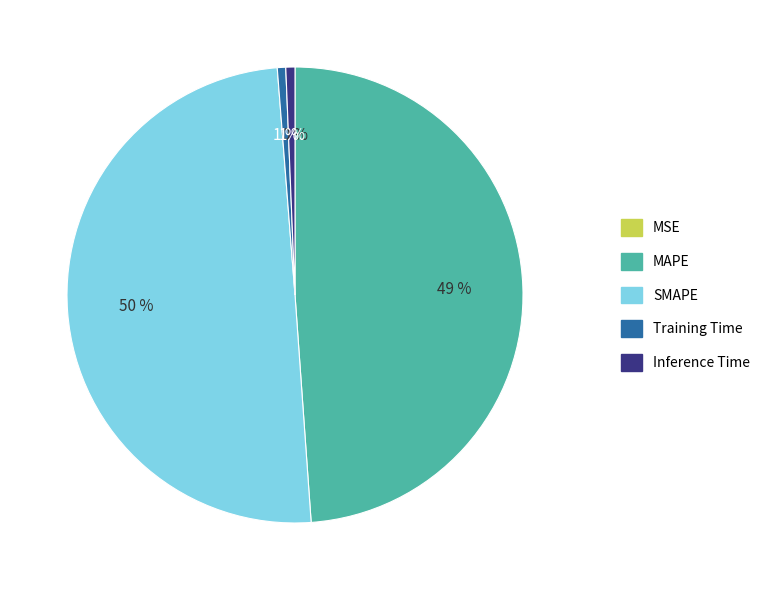

Between MAPE and SMAPE, which is larger?

SMAPE